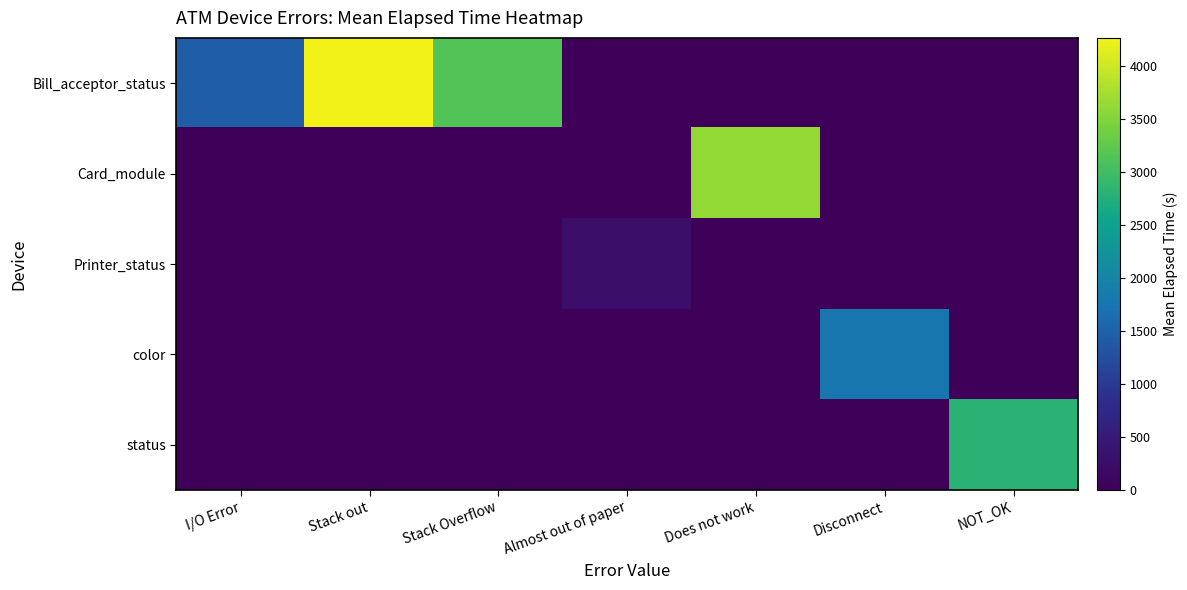

Reading left to right, list all the values displayed in this chart.

Bill_acceptor_status: I/O Error=1447.5	Stack out=4267.5	Stack Overflow=3145.0	Almost out of paper=0.0	Does not work=0.0	Disconnect=0.0	NOT_OK=0.0
Card_module: I/O Error=0.0	Stack out=0.0	Stack Overflow=0.0	Almost out of paper=0.0	Does not work=3631.9	Disconnect=0.0	NOT_OK=0.0
Printer_status: I/O Error=0.0	Stack out=0.0	Stack Overflow=0.0	Almost out of paper=270.0	Does not work=0.0	Disconnect=0.0	NOT_OK=0.0
color: I/O Error=0.0	Stack out=0.0	Stack Overflow=0.0	Almost out of paper=0.0	Does not work=0.0	Disconnect=1770.8	NOT_OK=0.0
status: I/O Error=0.0	Stack out=0.0	Stack Overflow=0.0	Almost out of paper=0.0	Does not work=0.0	Disconnect=0.0	NOT_OK=2803.1